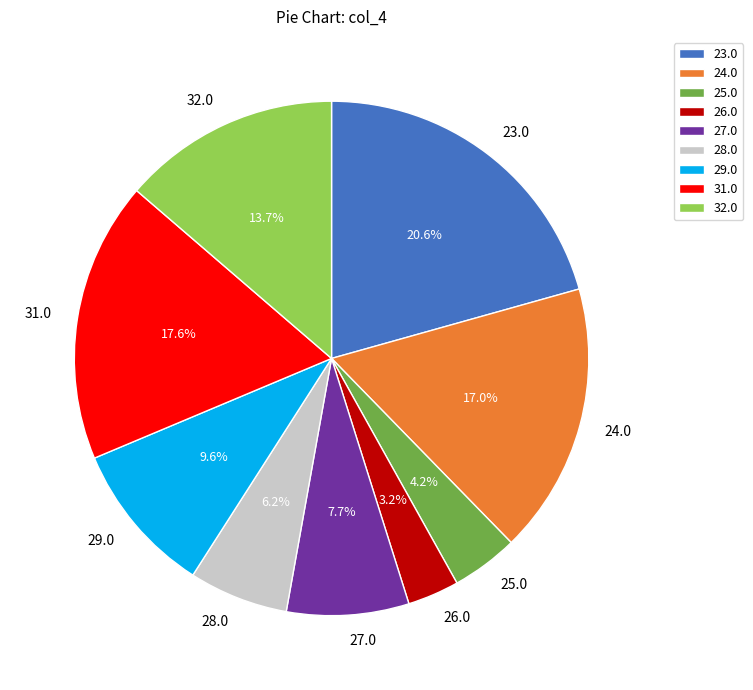

Is the sum of 31.0 and 24.0 greater than half?

No